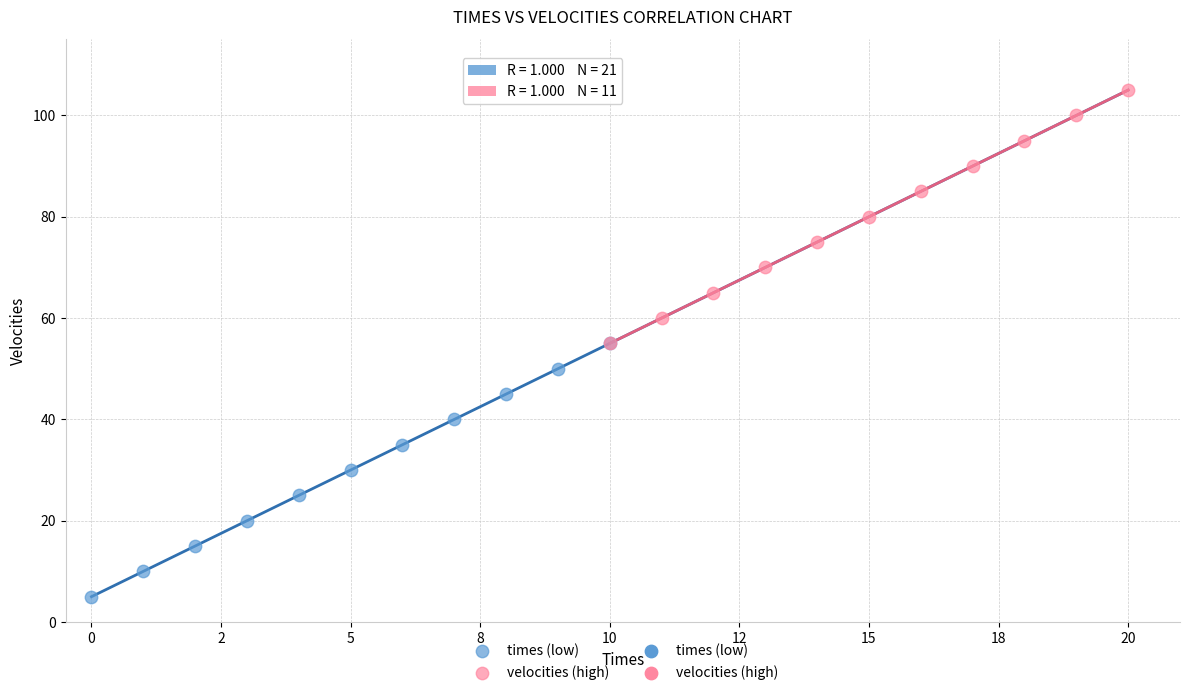

Which series reaches the minimum Y coordinate?

times (low)